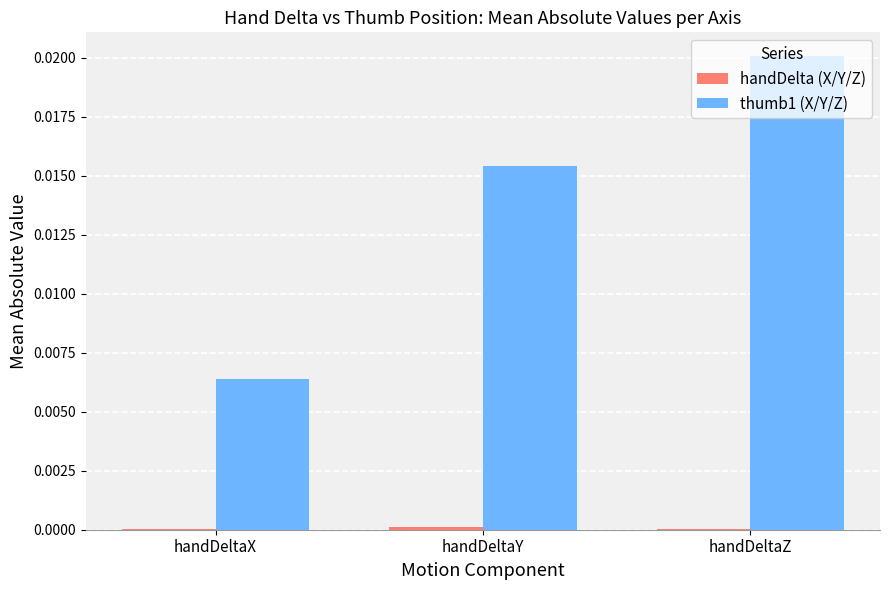

Count the number of categories in the chart.

3